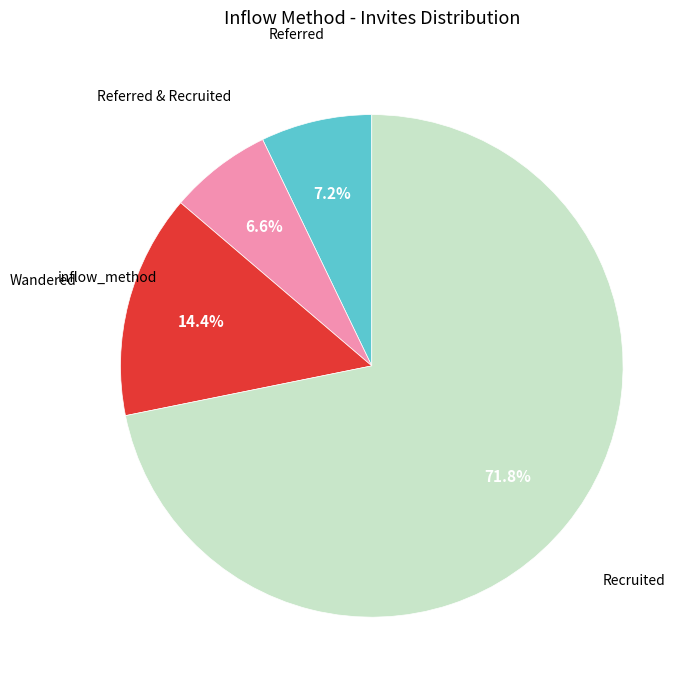

How many slices are in this pie chart?

4